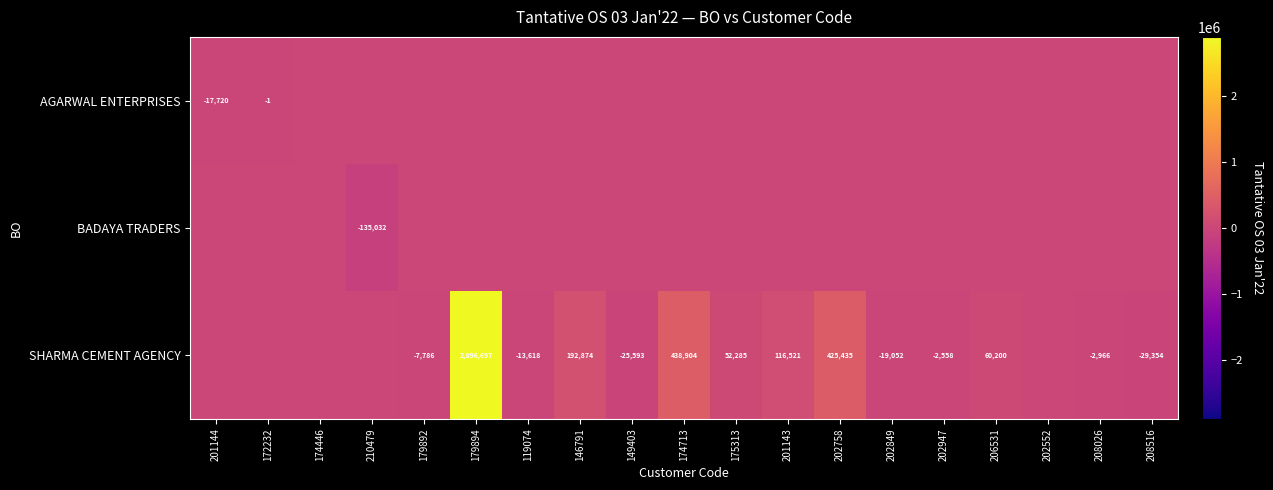

The value of SHARMA CEMENT AGENCY at 119074 is -13618. True or false?

True